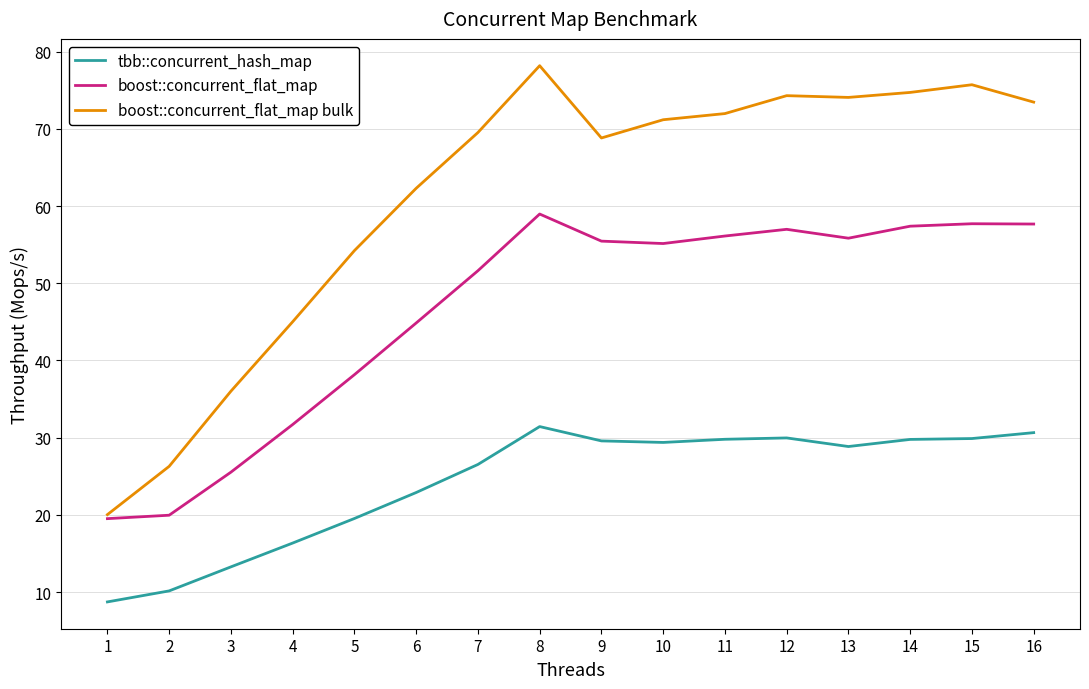

What is the sum of the boost::concurrent_flat_map values at 14 and 2?

77.3